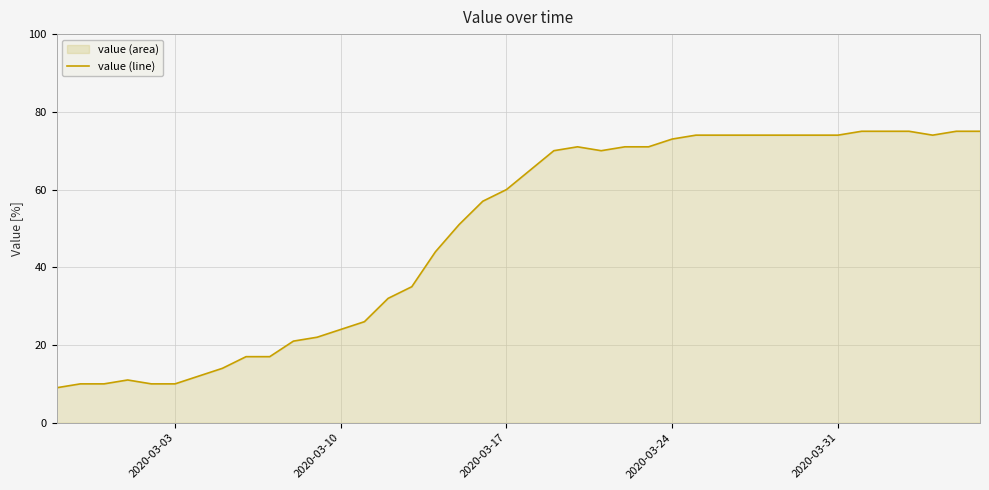

True or false: the data shows 73 at 2020-03-24.

True